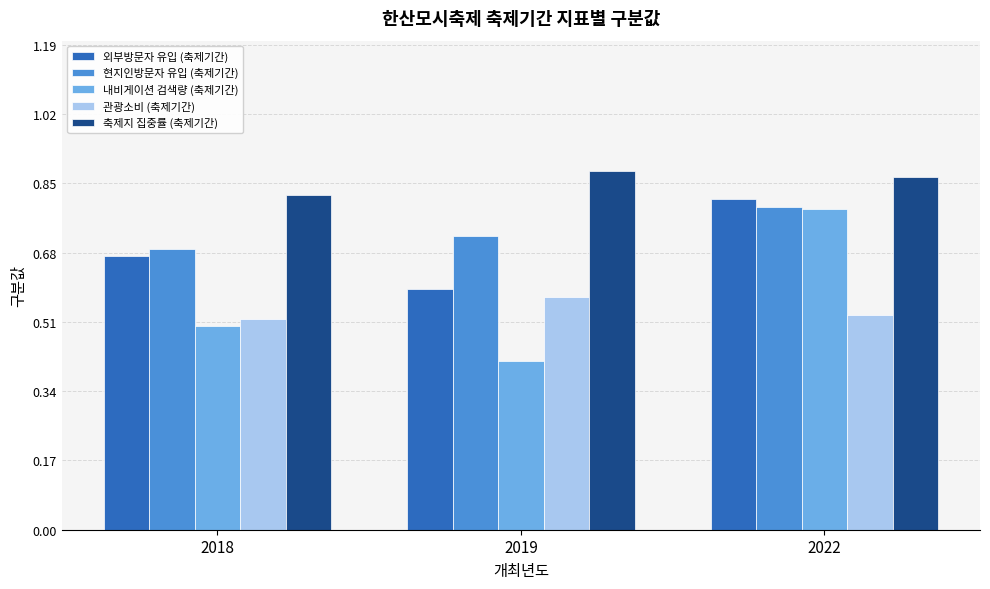

Does the chart contain stacked bars?

No